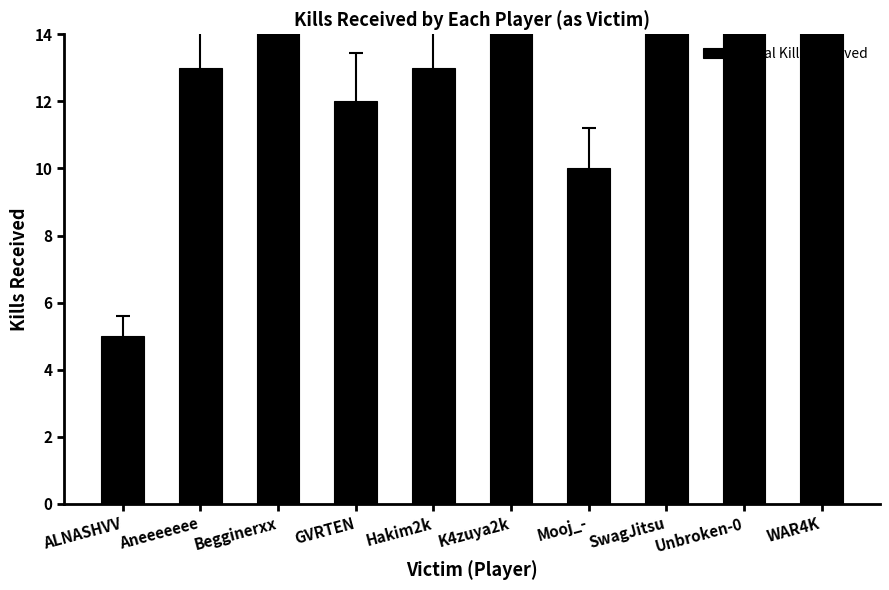

The value at Begginerxx is 26. True or false?

True